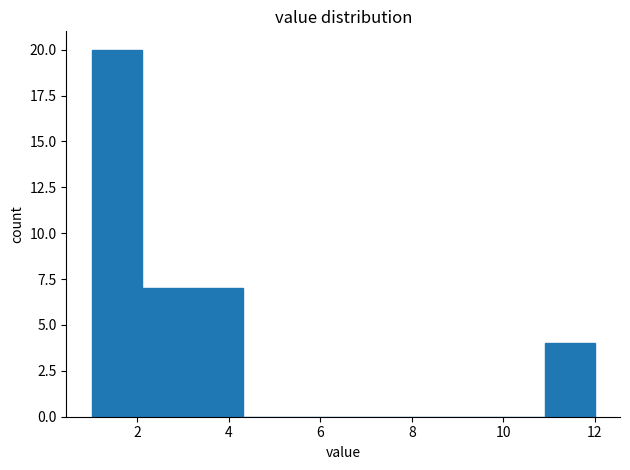

Reading left to right, transcribe this chart: for each bar, give the range it covers on the x-axis and its height. Neither the bar edges nor the heights are printed on the chart, so give them approximately, as read against the axes.

1.0 to 2.1: 20
2.1 to 3.2: 7
3.2 to 4.3: 7
4.3 to 5.4: 0
5.4 to 6.5: 0
6.5 to 7.6: 0
7.6 to 8.7: 0
8.7 to 9.8: 0
9.8 to 10.9: 0
10.9 to 12.0: 4